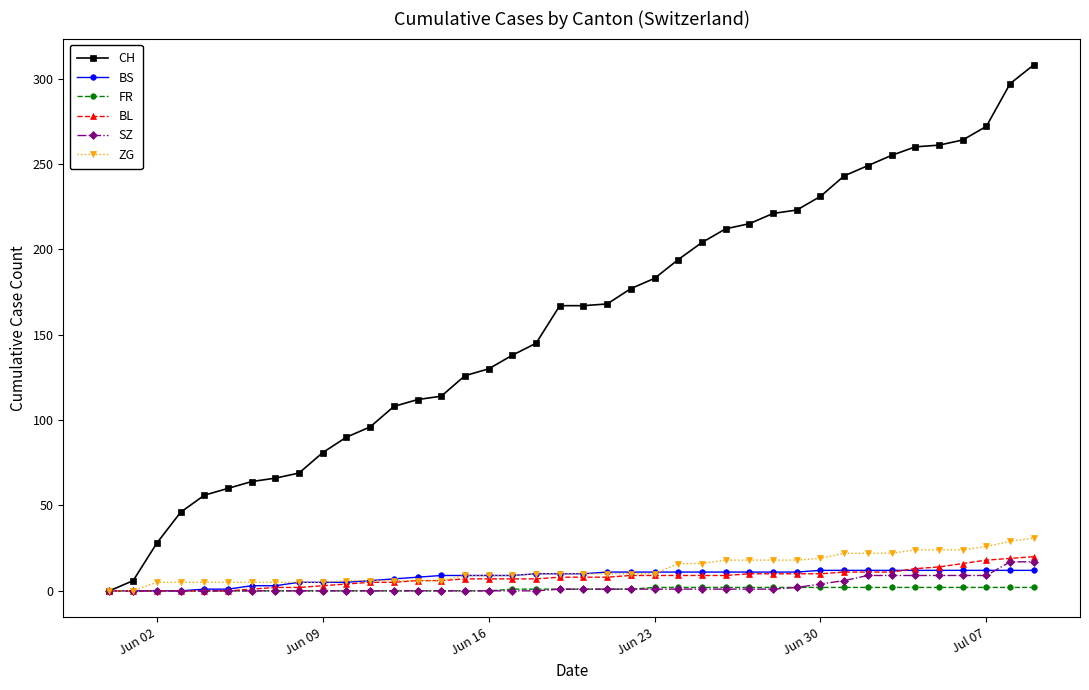

What is the value of the SZ point at the 37th from the left?

9